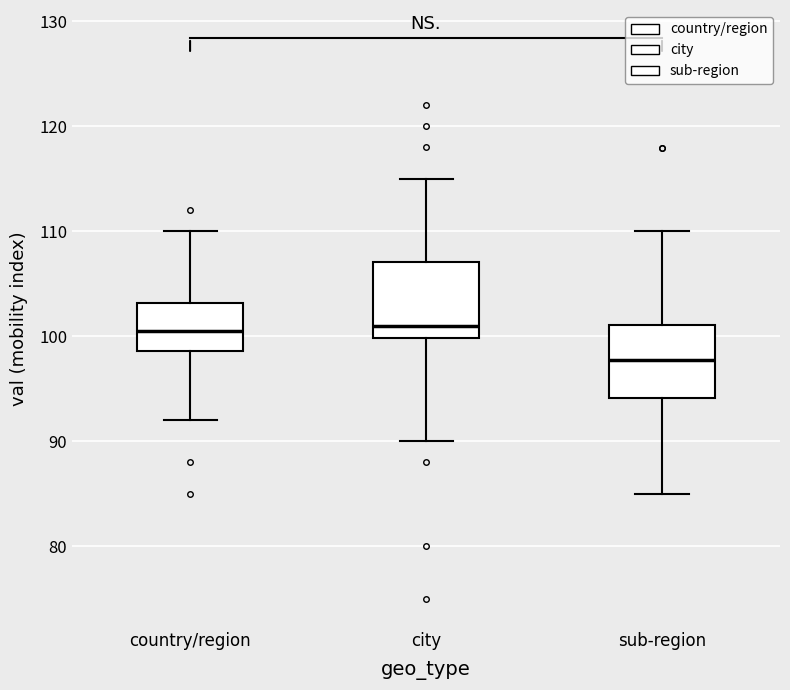

Reading left to right, transcribe this box plot: for each box, give where its median line is, the range the box spans, and where its two whiskers end, as read against the y-axis. The values are not printed on the chart, so give them approximately, as read against the axis.

country/region: median 101, box 99 to 103, whiskers 92 to 110
city: median 101, box 100 to 107, whiskers 90 to 115
sub-region: median 98, box 94 to 101, whiskers 85 to 110